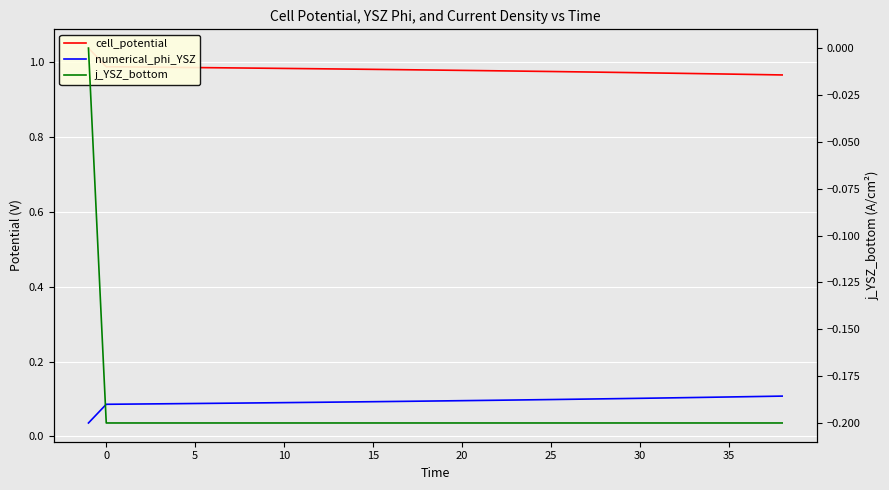

What is the value of the j_YSZ_bottom point at the 27th from the left?

-0.2